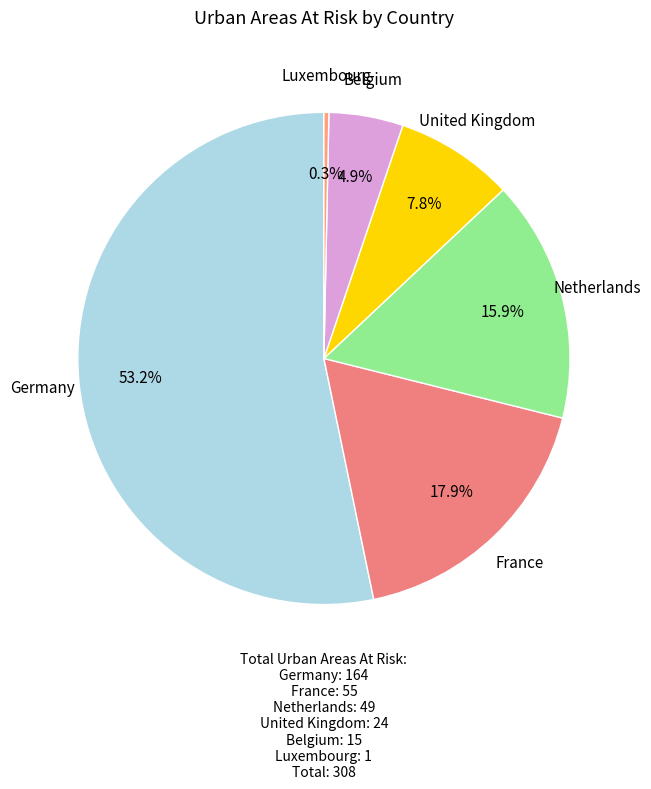

Count the number of slices in the pie.

6